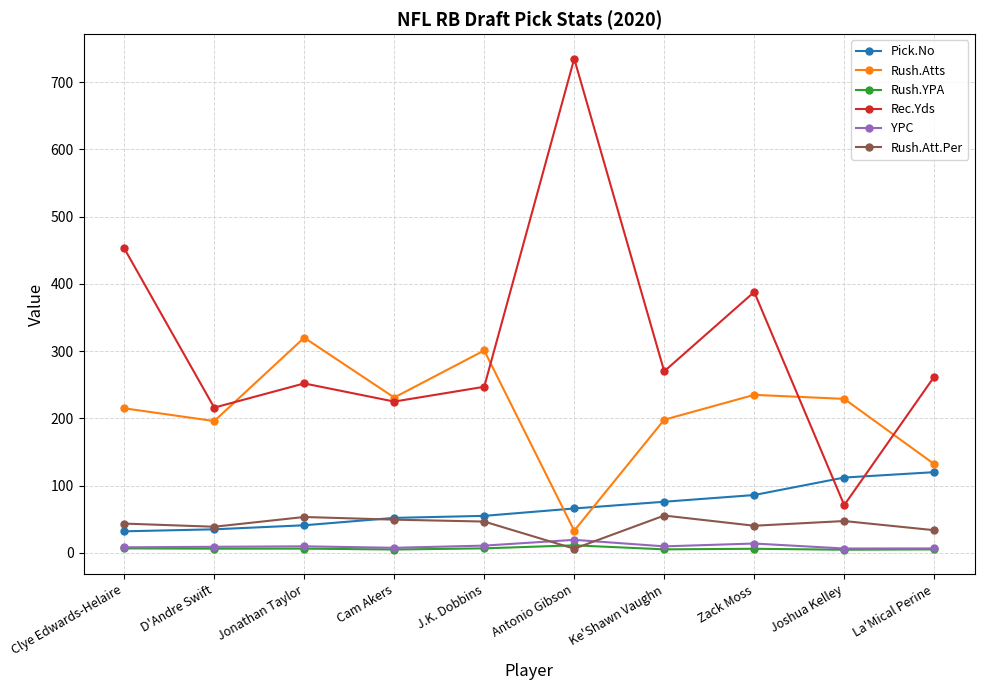

Where is Rec.Yds nearest to the value 403?

Zack Moss